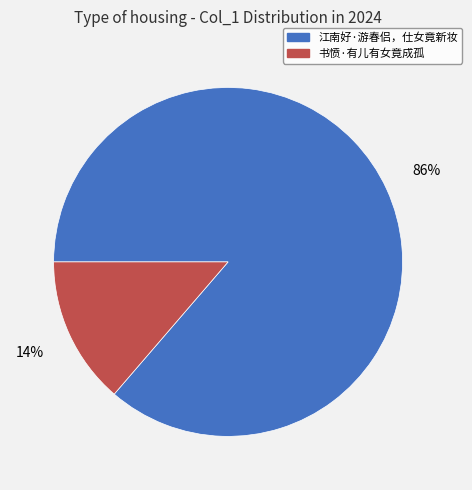

Combined, do 江南好·游春侣，仕女竟新妆 and 书愤·有儿有女竟成孤 account for over 50%?

Yes